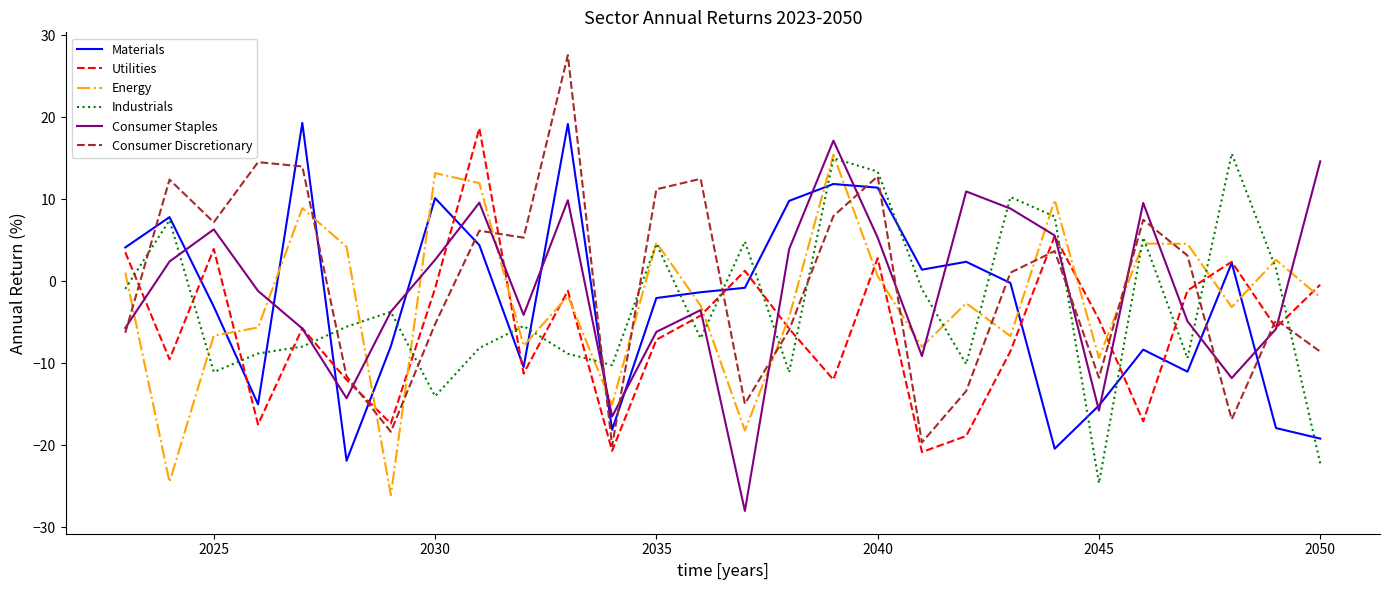

Count the number of categories in the chart.

28